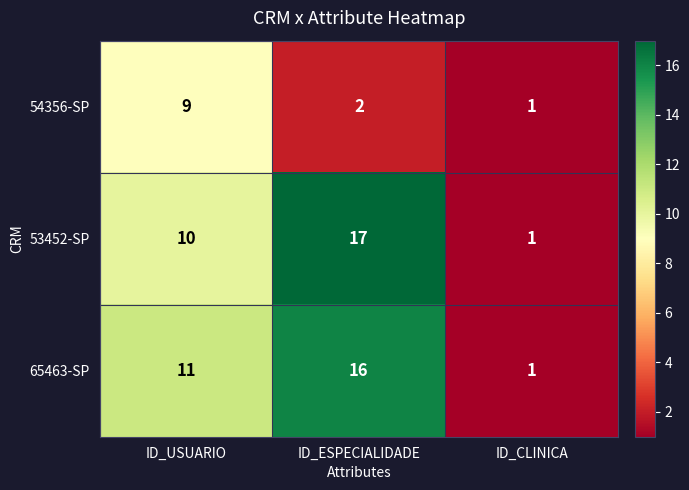

What is the total value across all series at ID_ESPECIALIDADE?

35